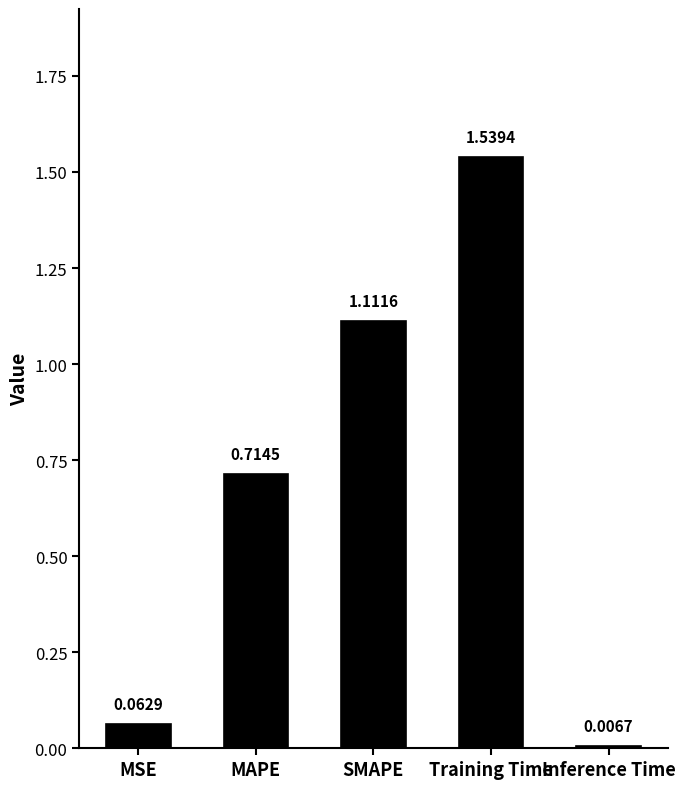

List the labels in order of value, smallest first.

Inference Time, MSE, MAPE, SMAPE, Training Time